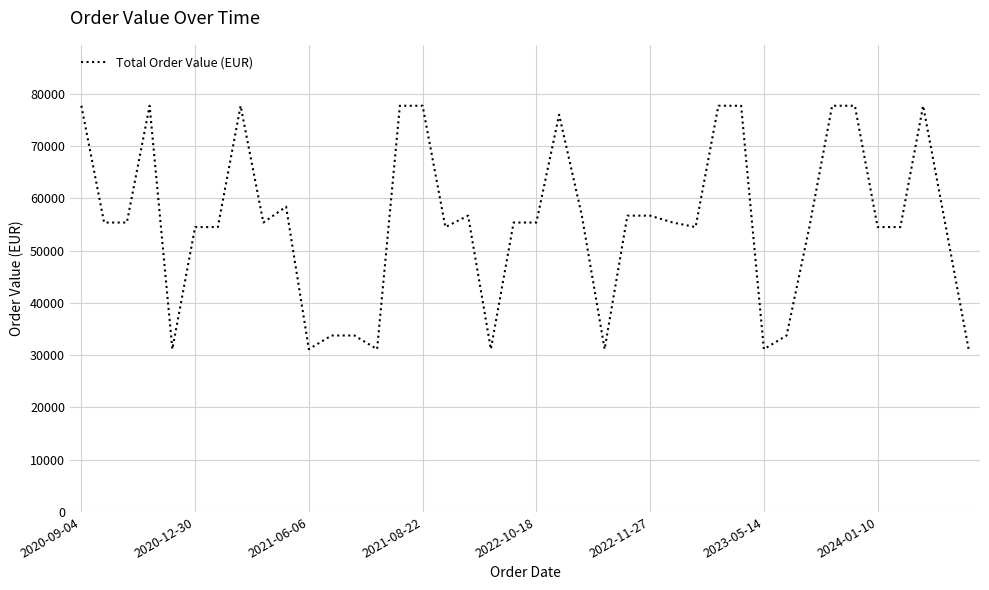

What is the maximum value shown in the chart?

77723.7